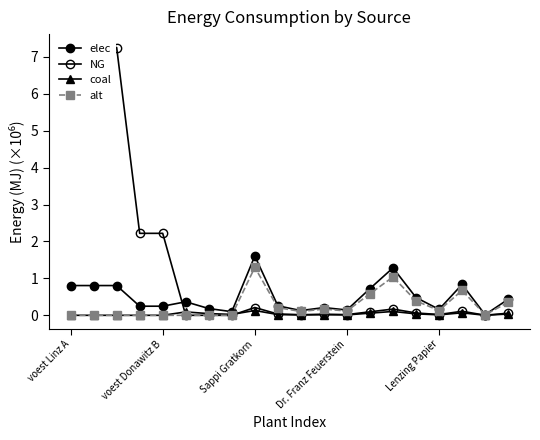

At Dr. Franz Feuerstein, list the series in order from smallest to largest.

coal, alt, elec, NG